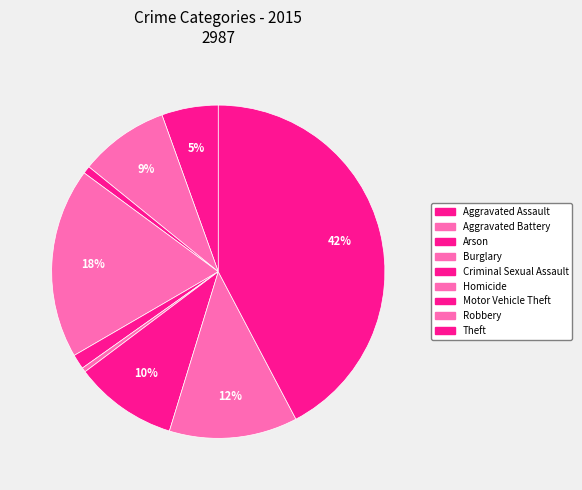

The Theft slice represents 42% of the pie. True or false?

True